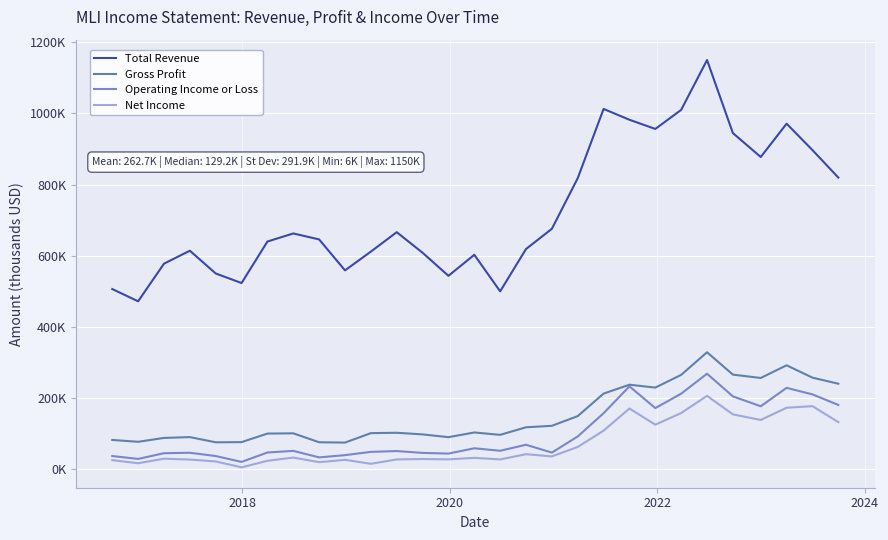

Is this an area chart (filled region under the line)?

No